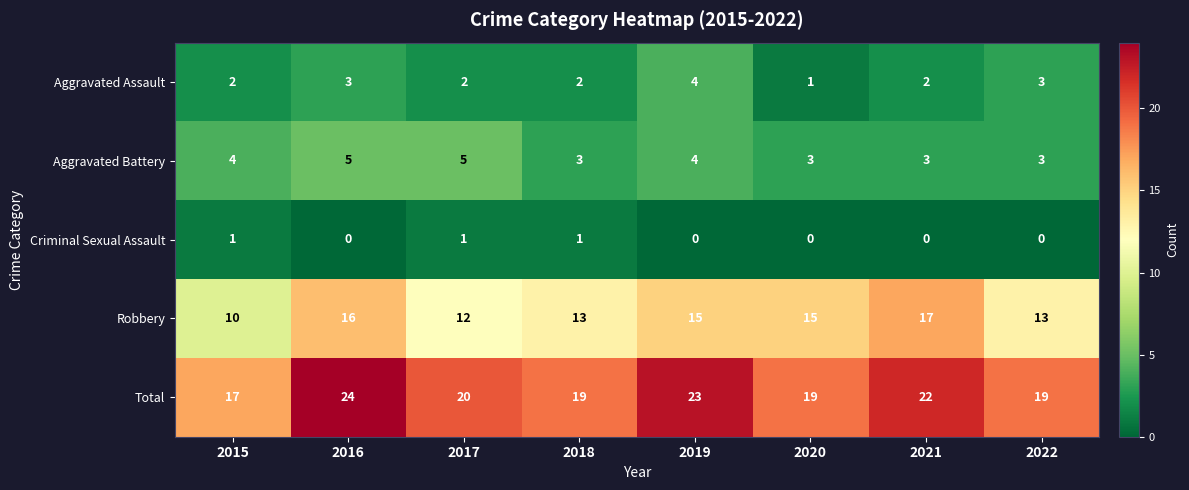

Which series has the largest total across all categories?

Total